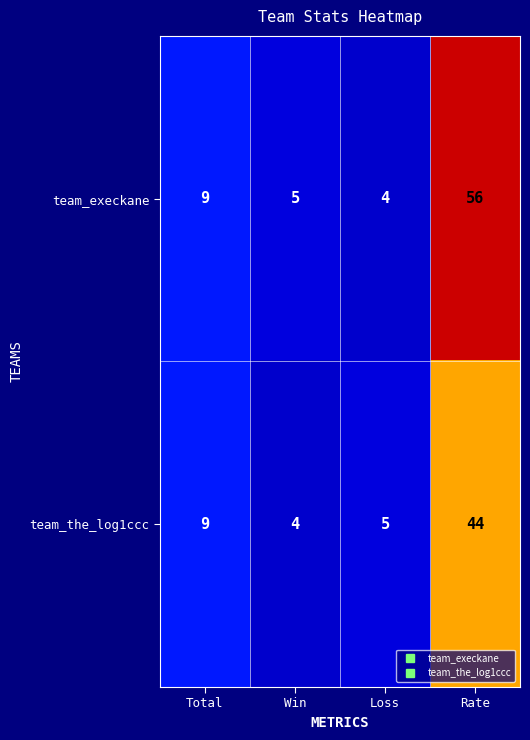

Which category has the highest value across all series?

Rate